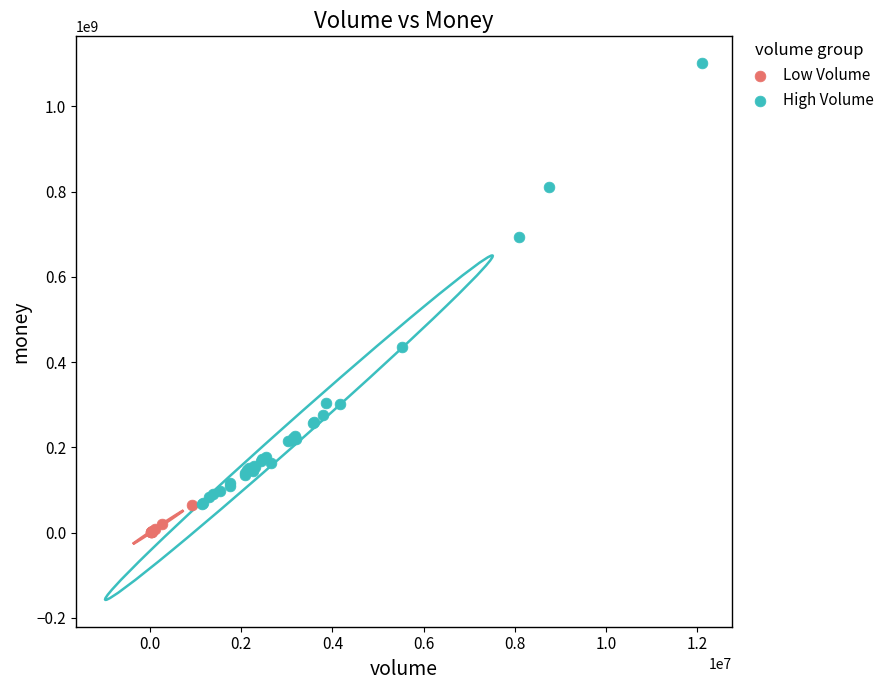

Which series reaches the maximum Y coordinate?

High Volume